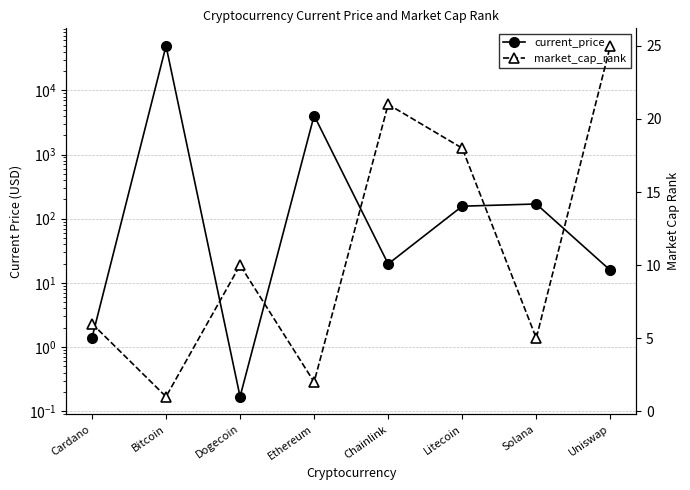

What is the difference between the maximum and minimum values in the market_cap_rank series?

24.0